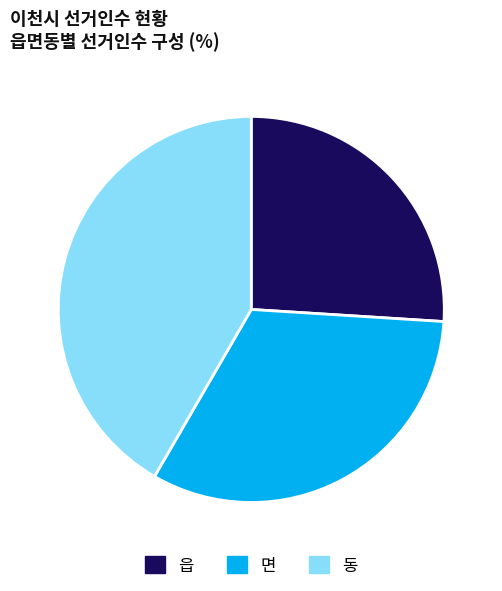

Rank the categories by value from highest to lowest.

동, 면, 읍